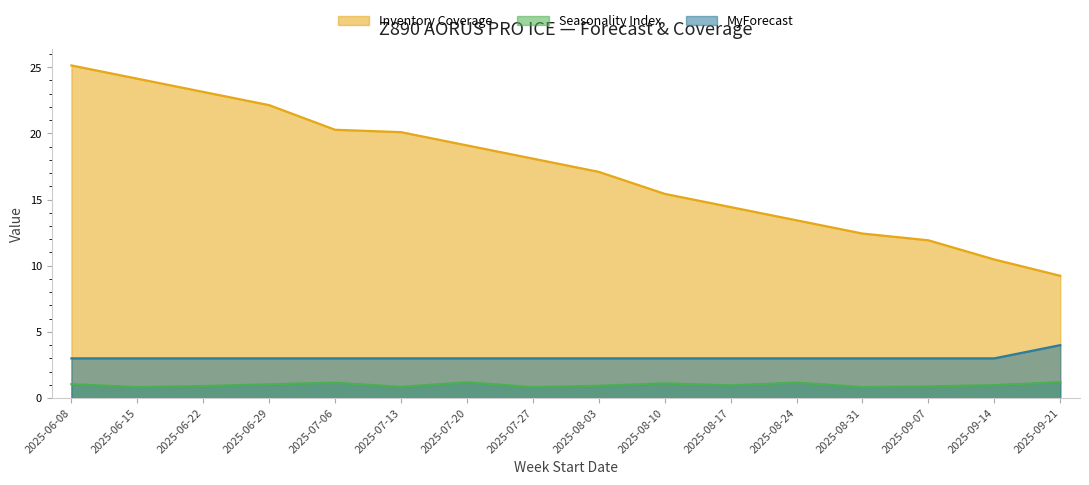

True or false: Seasonality Index and MyForecast cross at least once.

False